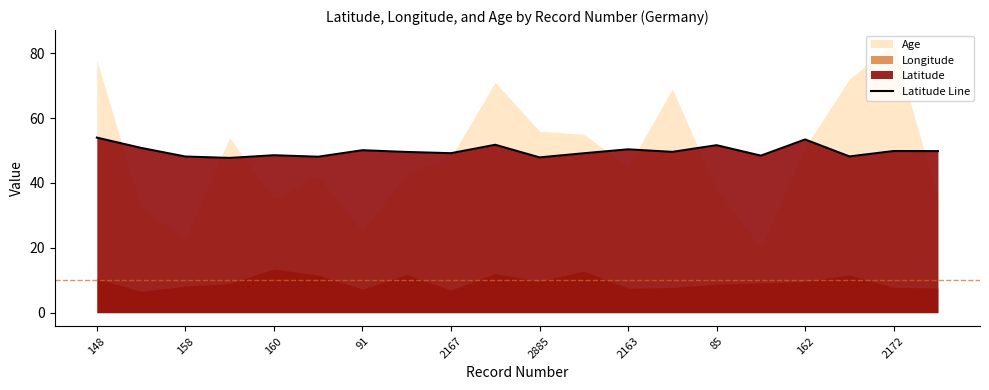

Count the number of values greater than 49.

13